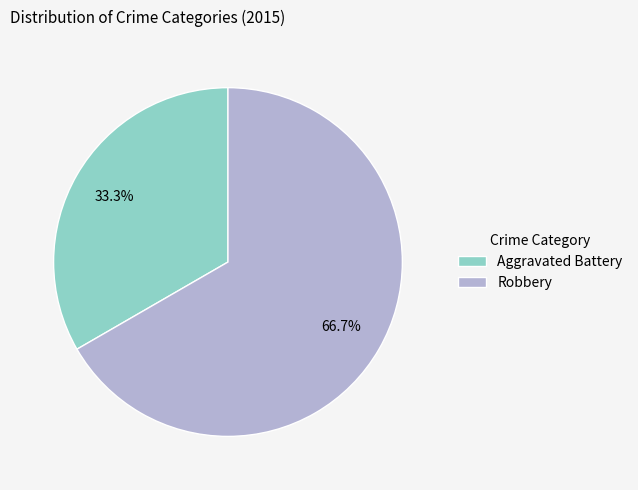

Is there a majority slice in this chart?

Yes